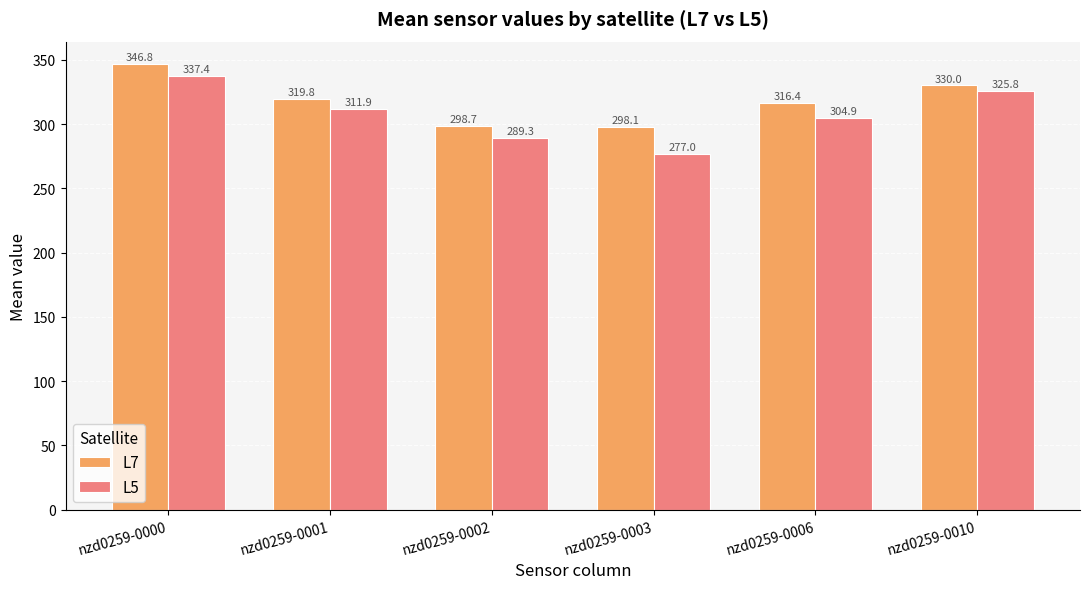

Reading left to right, what are all the values shown in this chart?

L7: 346.8	319.8	298.7	298.1	316.4	330.0
L5: 337.4	311.9	289.3	277.0	304.9	325.8